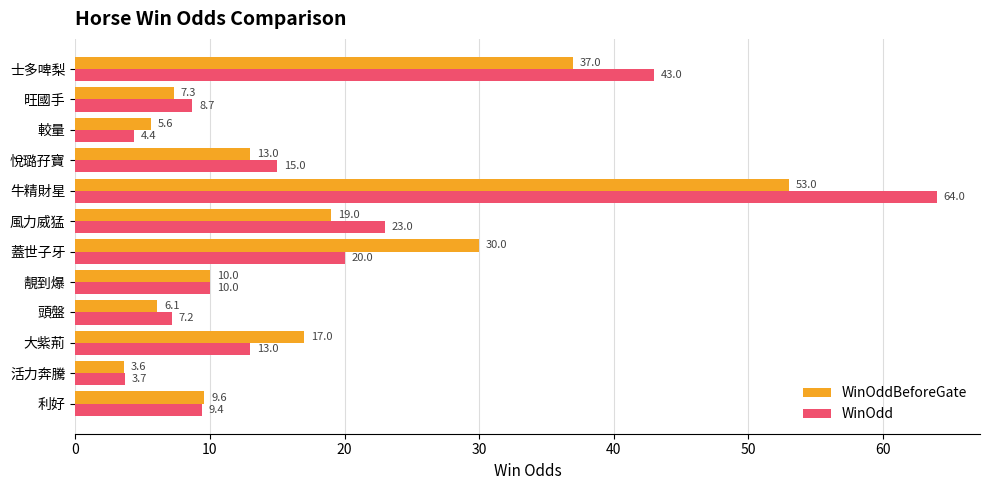

Which series has the widest spread of values?

WinOdd